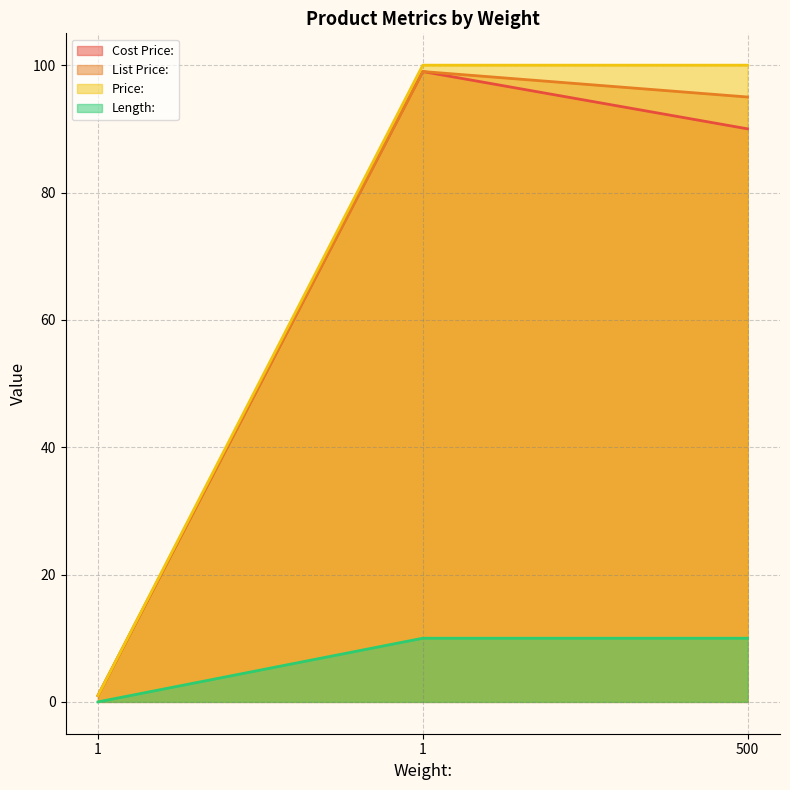

Which series has the widest spread of values?

Price: